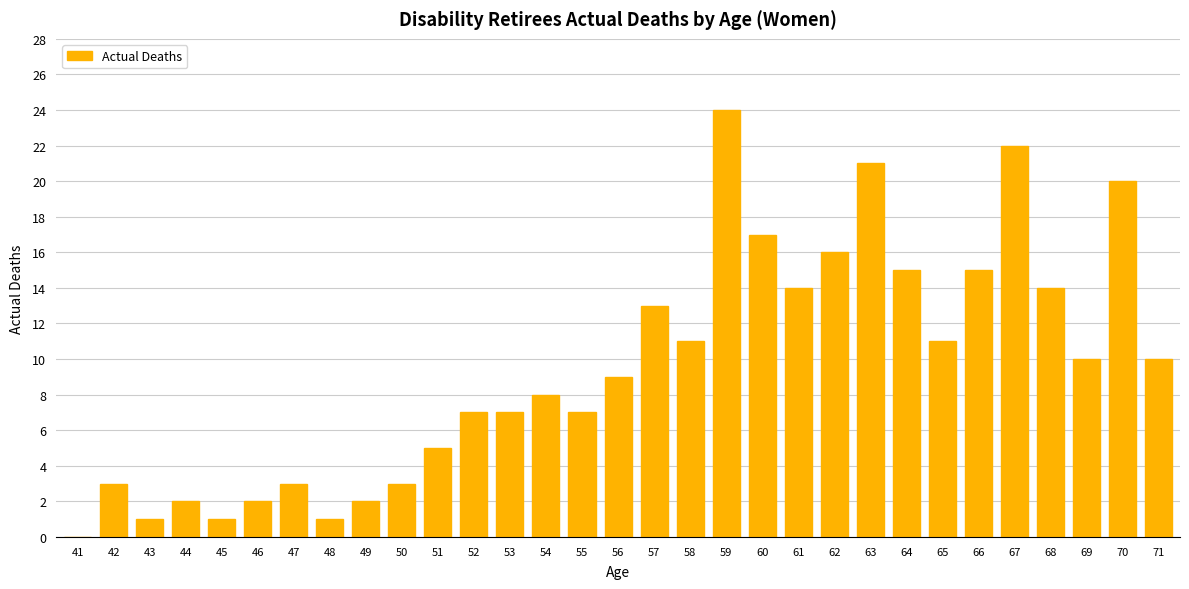

What is the sum of the values at 60 and 49?

19